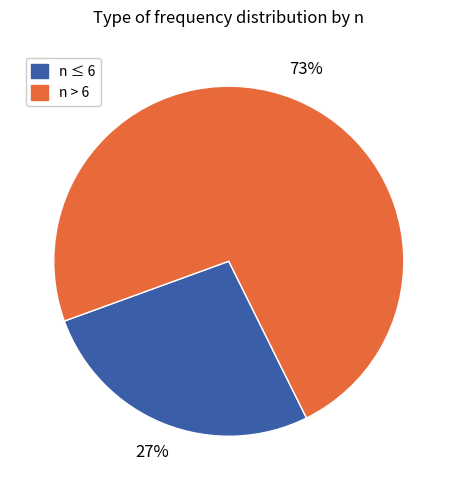

Is there a majority slice in this chart?

Yes